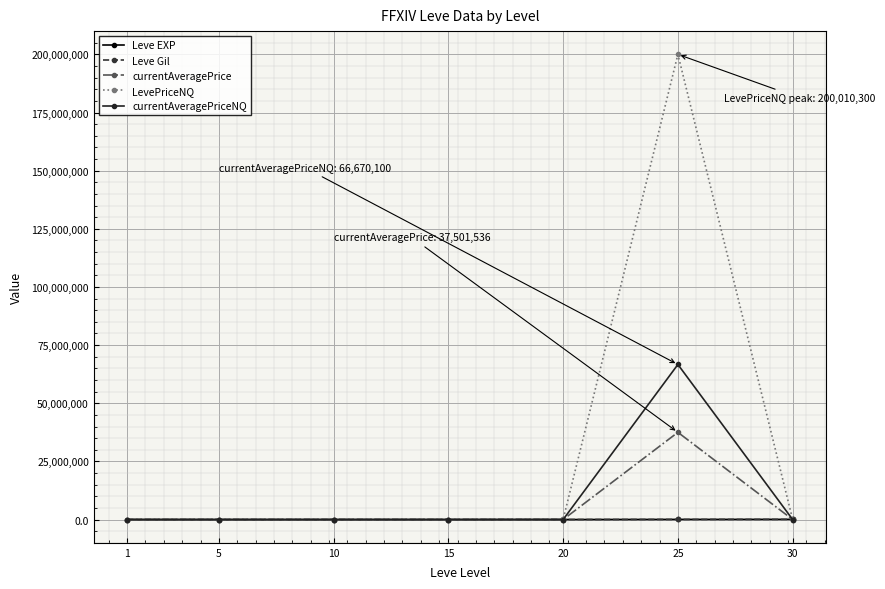

True or false: currentAveragePrice has a value of 11781154.8 at 25.

False